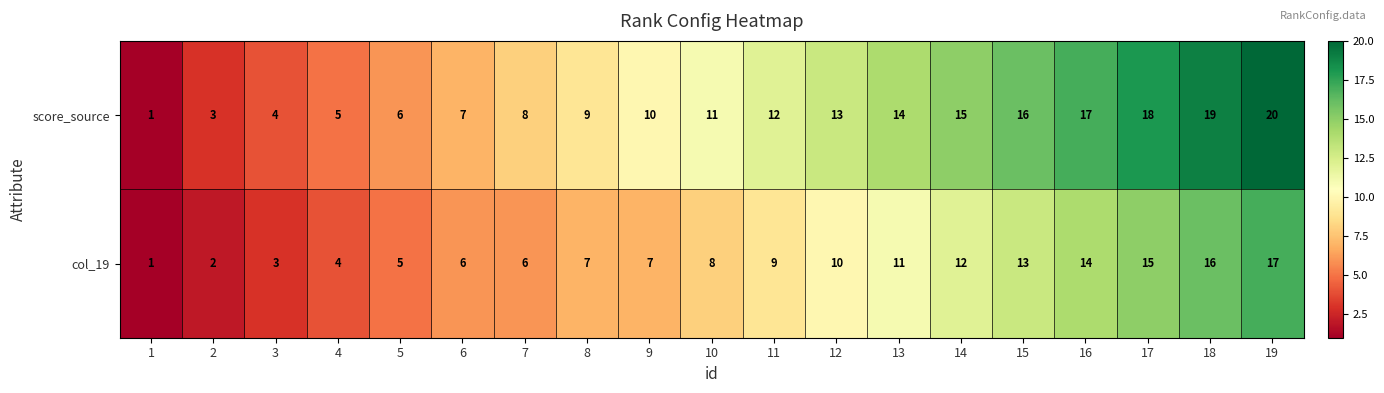

The value of score_source at 10 is 11. True or false?

True